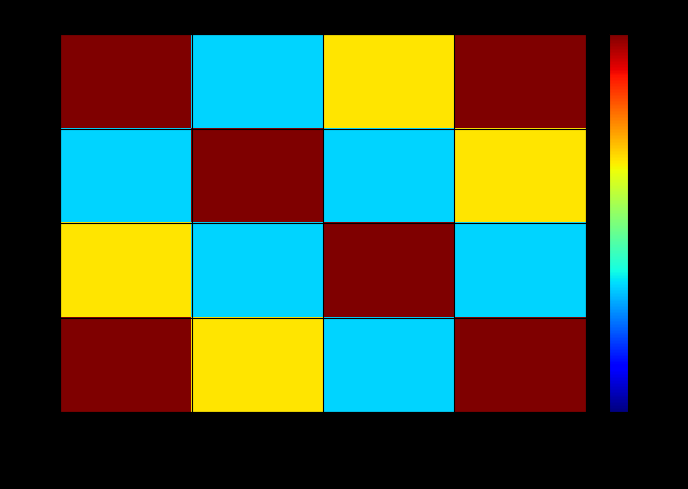

What is the total value across all series at Féminin?

3.0